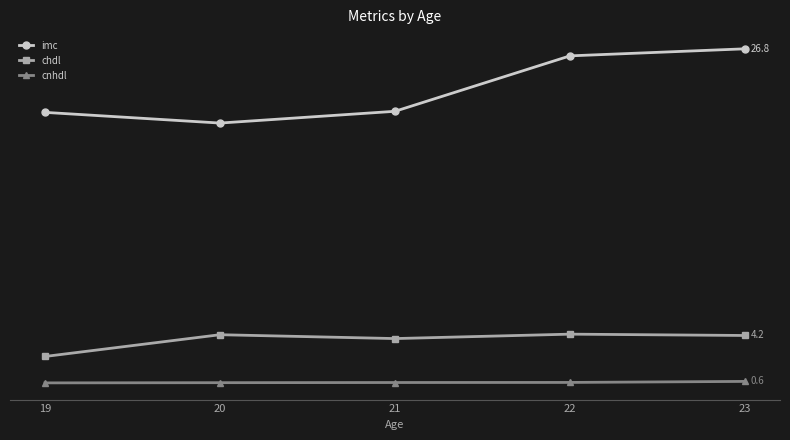

At which label is chdl closest to 3?

19